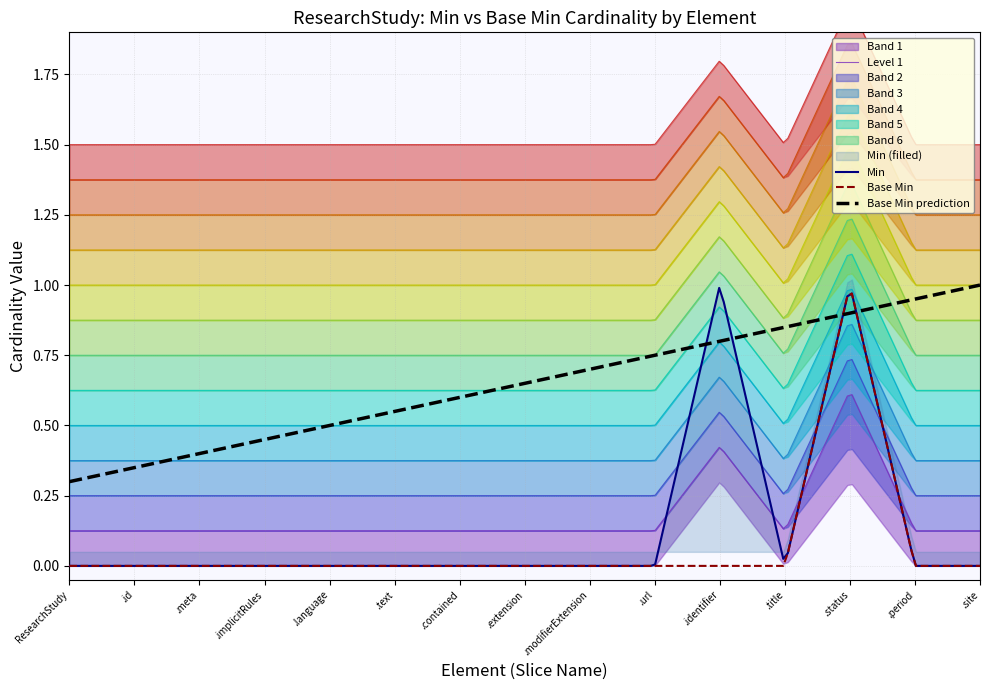

The value of Base Min = 0 at ResearchStudy.language is 0. True or false?

True